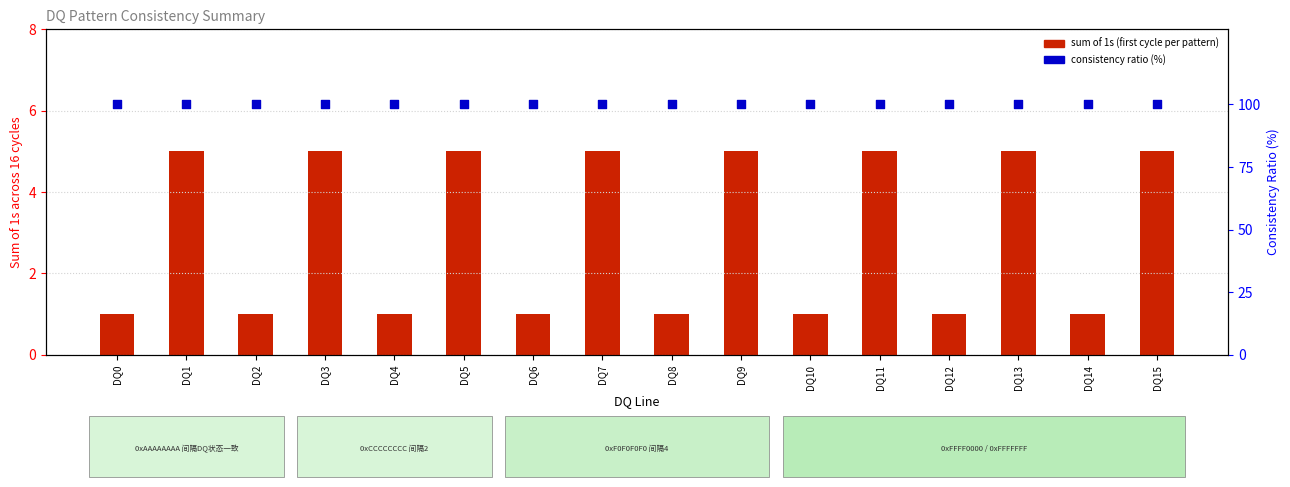

Which series has the largest Y range (max minus min)?

sum of 1s (first cycle per pattern)